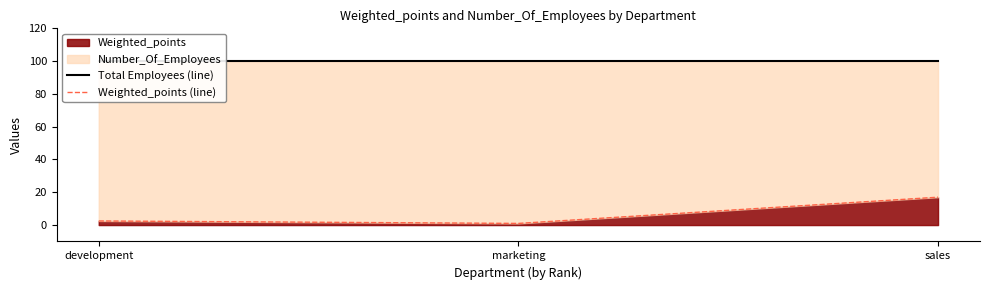

At which label does Weighted_points (line) reach its minimum?

marketing